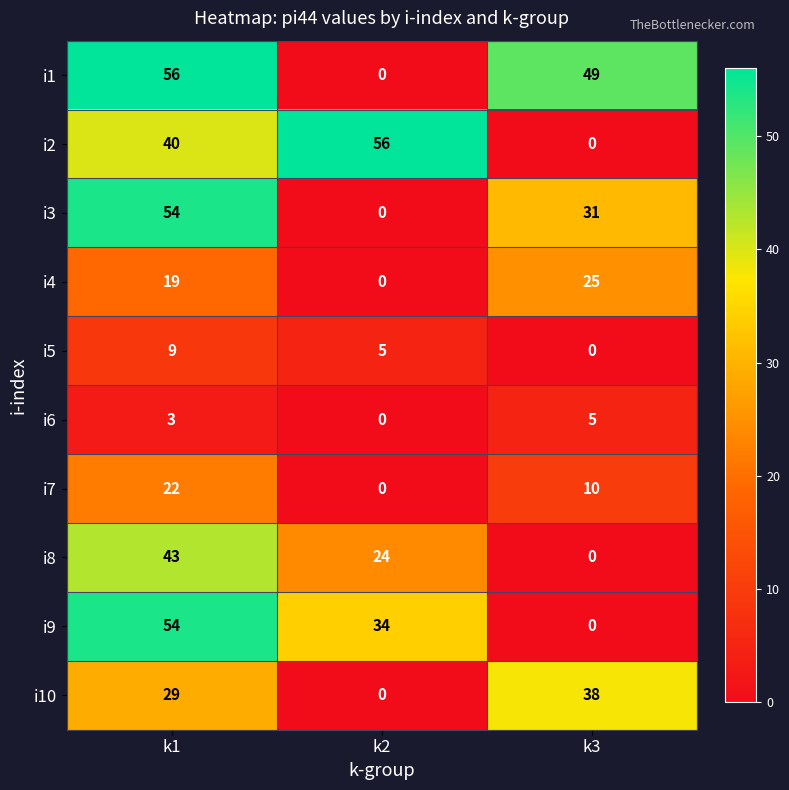

What is the difference between the maximum and second lowest values in the i4 series?

6